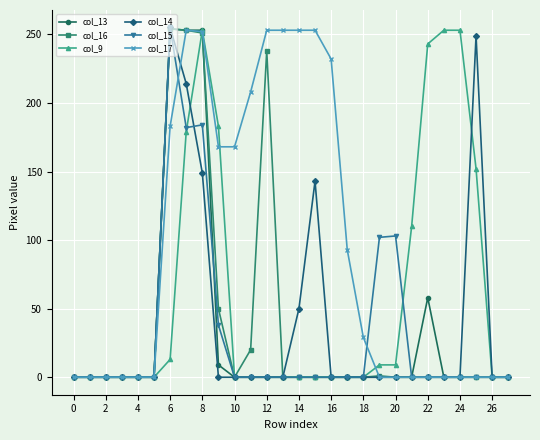

What is the highest value of the col_17 series?

253